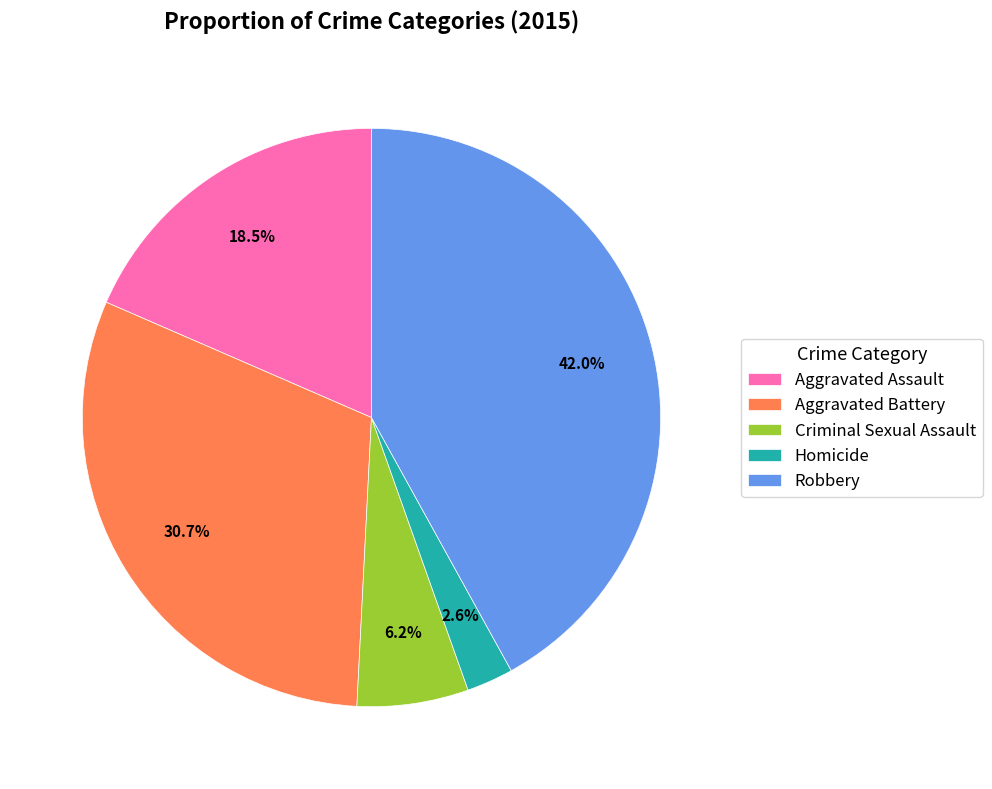

Is there any slice that represents more than half of the pie?

No